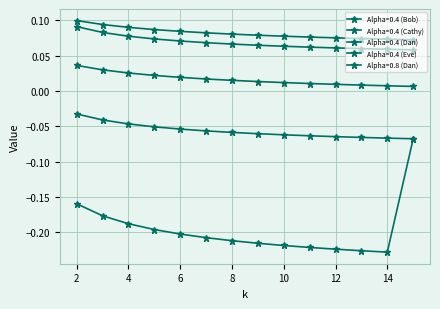

How many lines are shown in the chart?

5